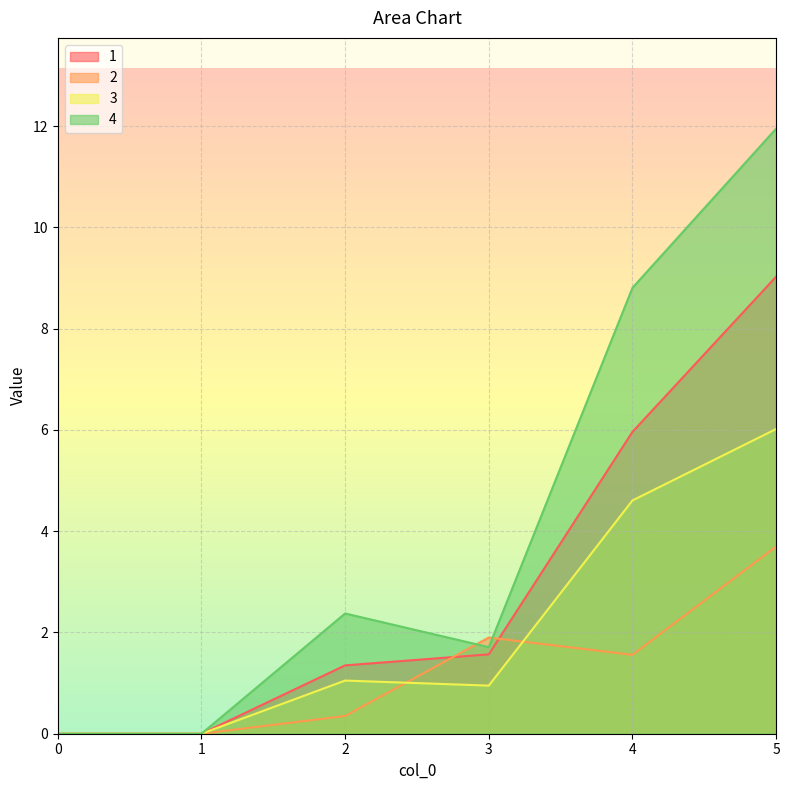

Which series changed the most between 3 and 4?

4